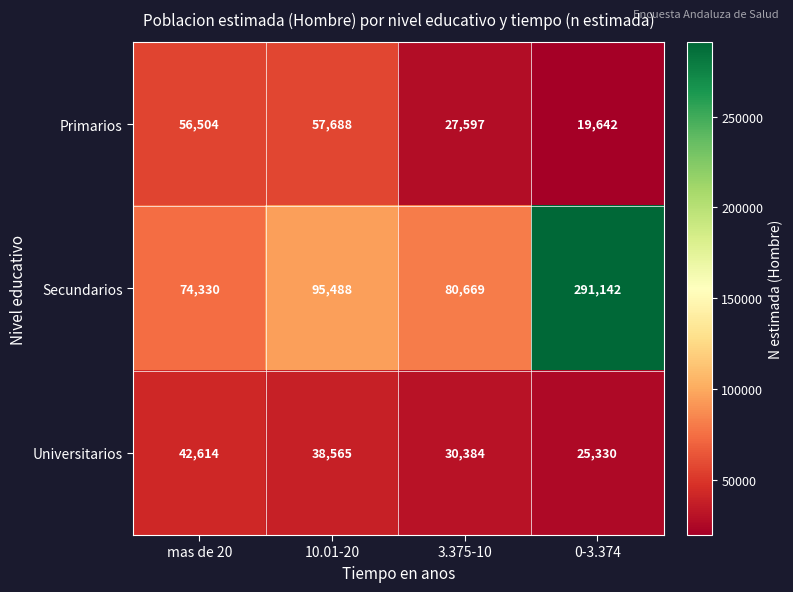

How many series are shown in this chart?

3